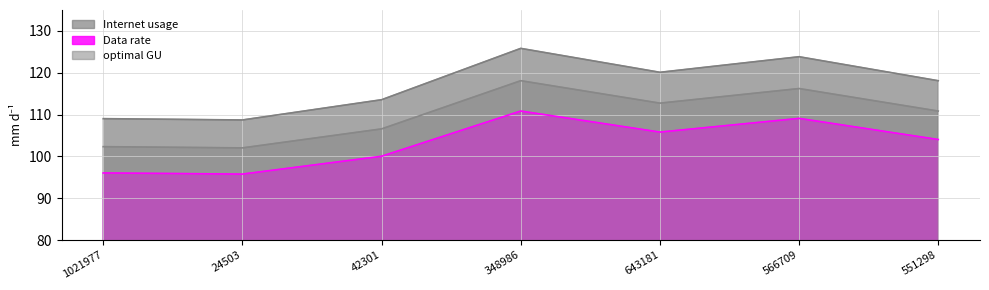

What is the value of the Internet usage point at the 1st from the left?

109.0